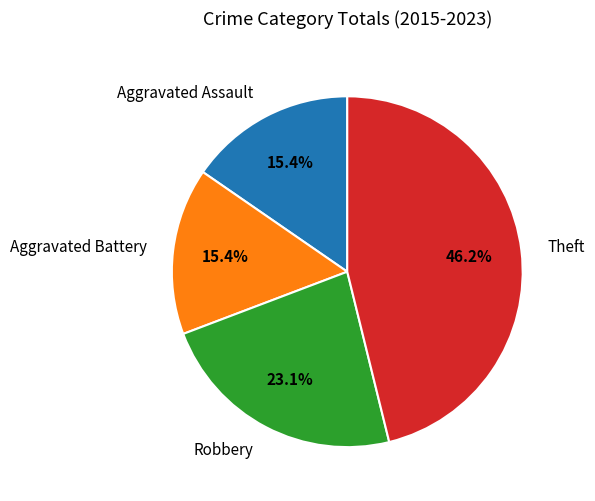

What percentage is the Theft slice, to the nearest percent?

46%